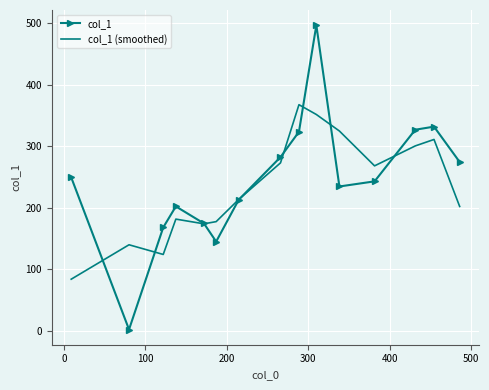

Rank the series by their average value, from highest to lowest.

col_1, col_1 (smoothed)